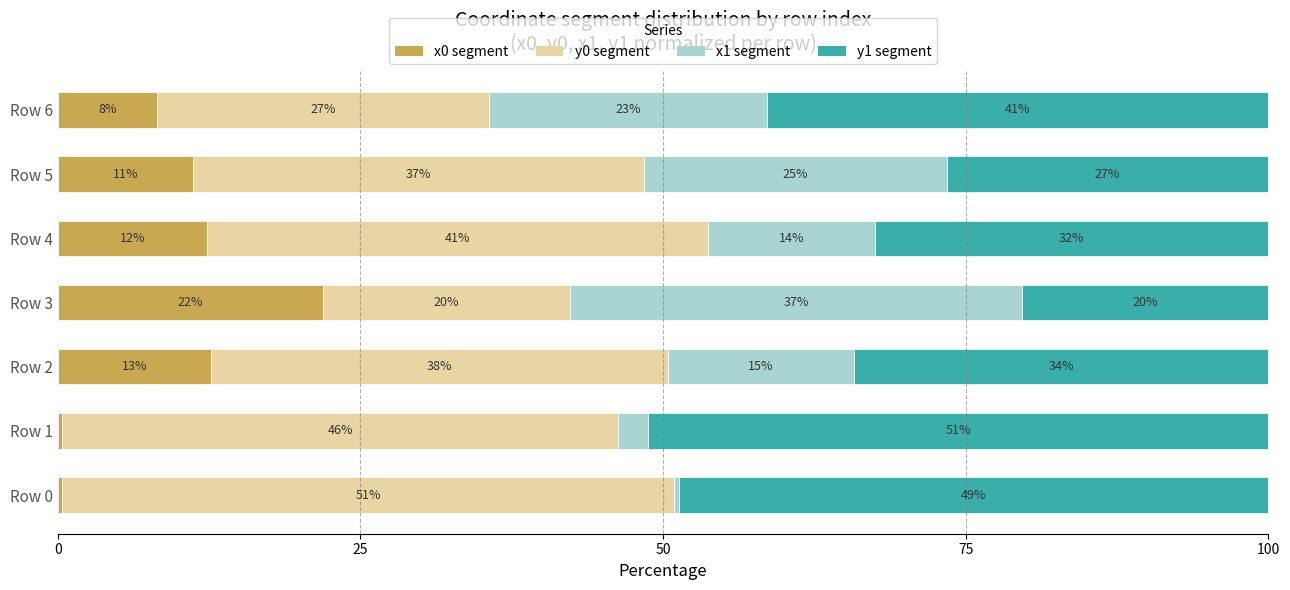

What are all the series names shown in the legend?

x0 segment, y0 segment, x1 segment, y1 segment